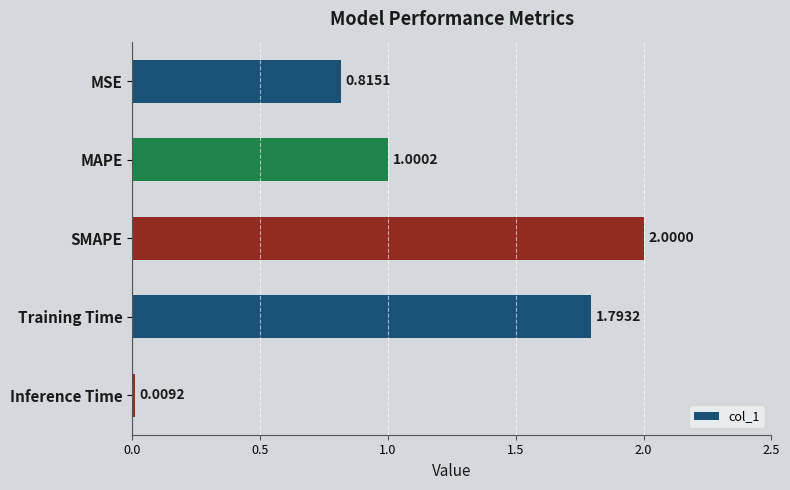

How many bars are there in total?

5